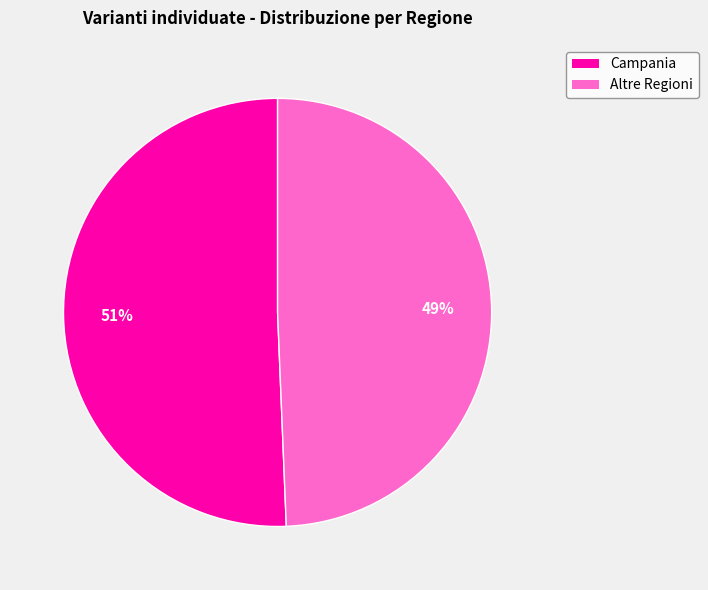

Is there a majority slice in this chart?

Yes